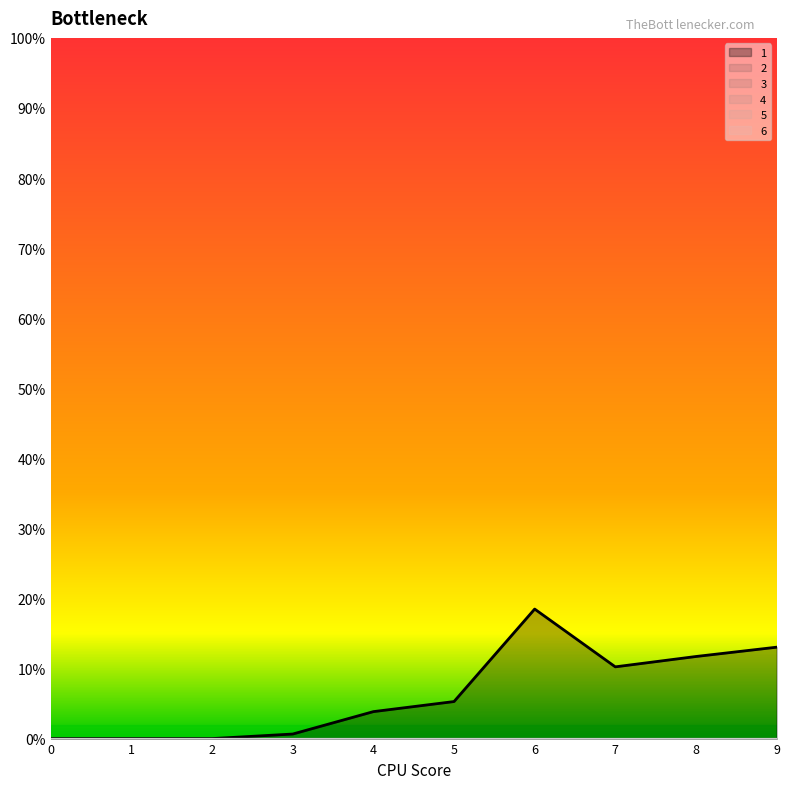

At 8, list the series in order from largest to smallest.

1, 2, 3, 4, 5, 6